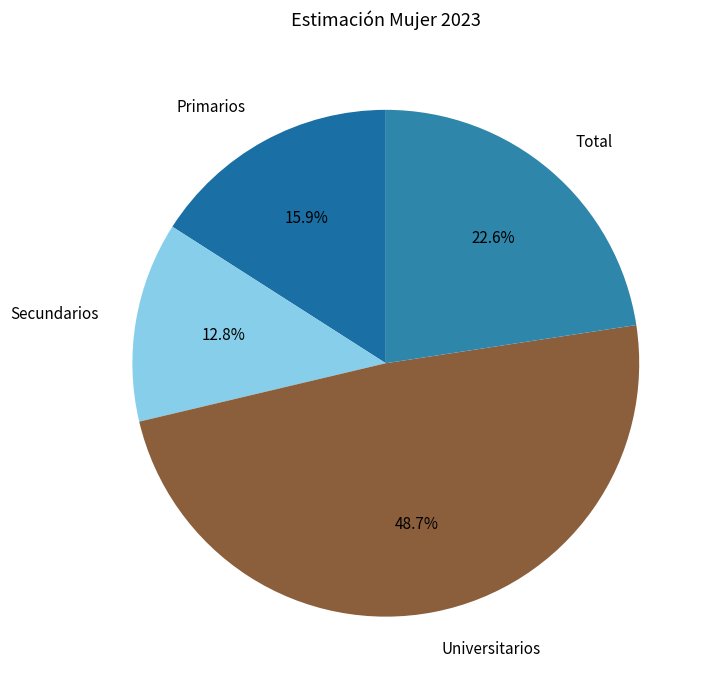

Is the sum of Secundarios and Total greater than half?

No